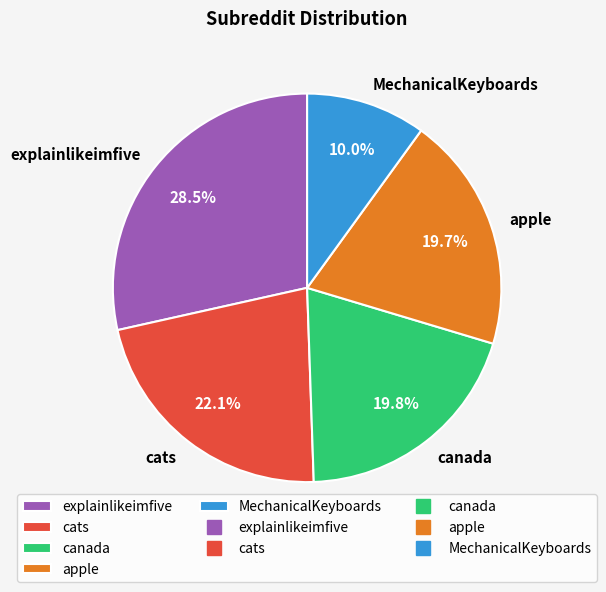

What is the ratio of the value at explainlikeimfive to the value at MechanicalKeyboards?

2.9